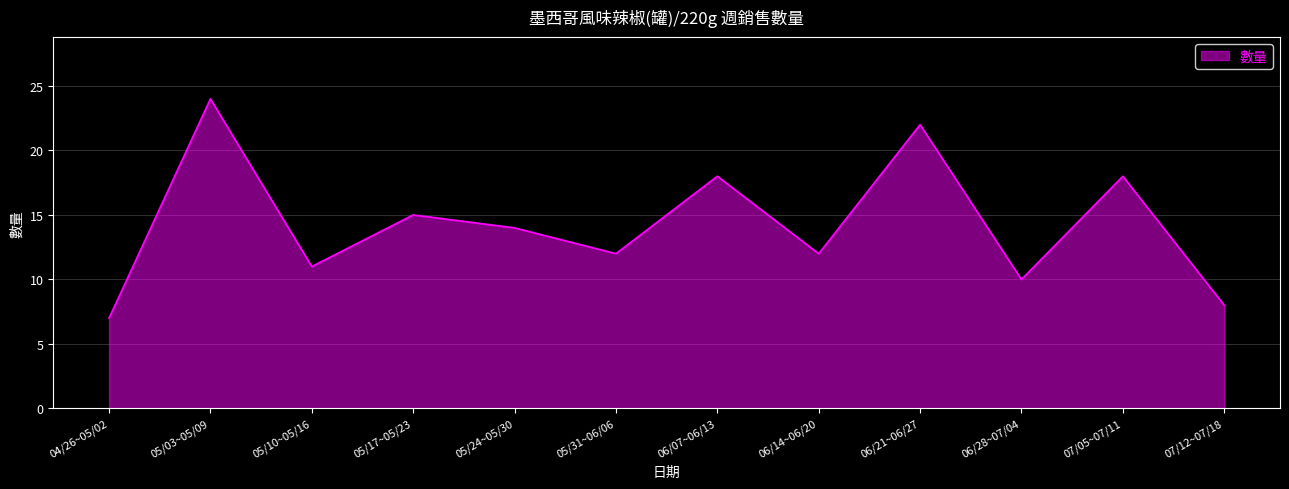

What is the average value?

14